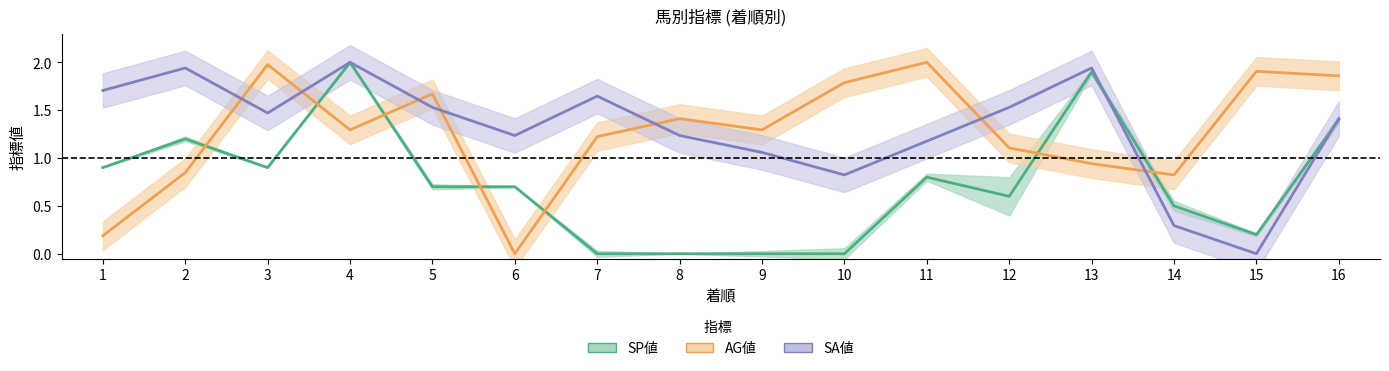

What is the sum of the SA値 values at 3 and 2?

3.4